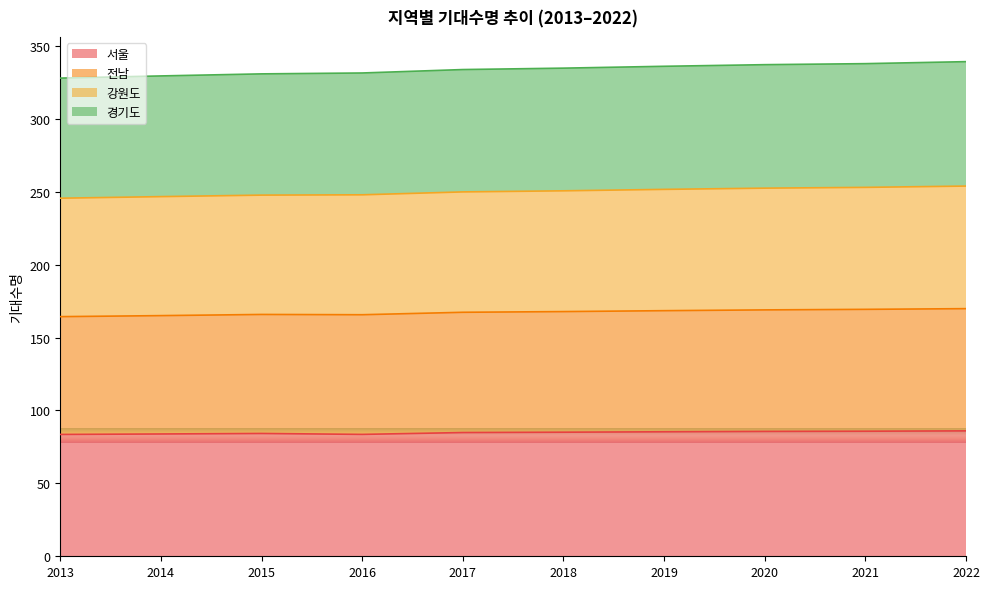

What is the total value across all series at 2022?

339.2